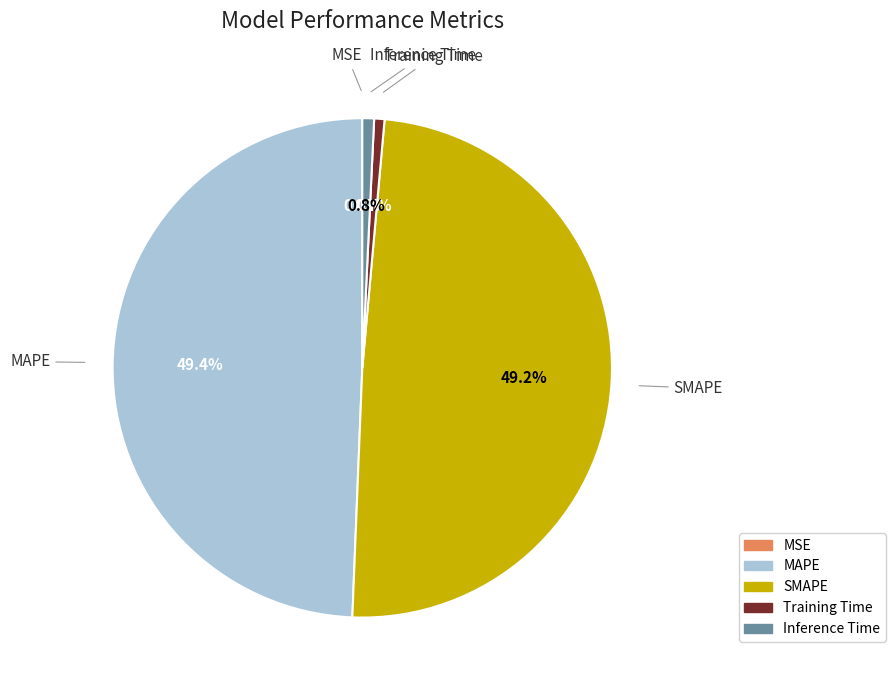

Is there any slice that represents more than half of the pie?

No